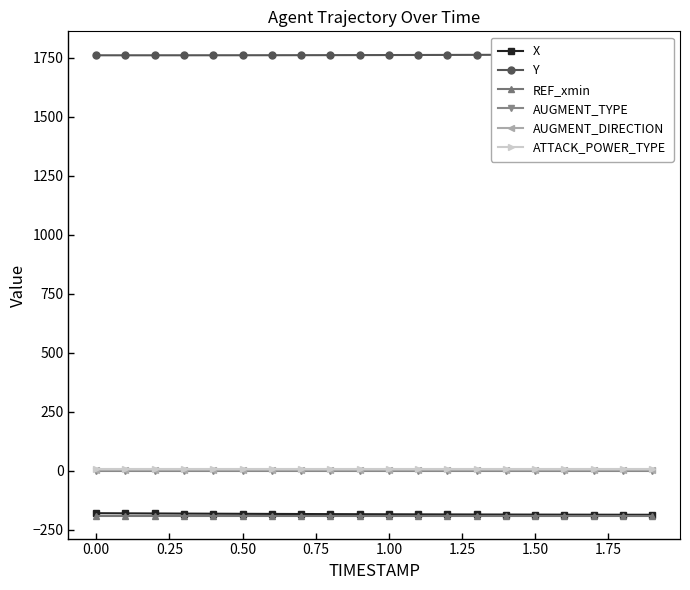

True or false: ATTACK_POWER_TYPE and X intersect in this chart.

False